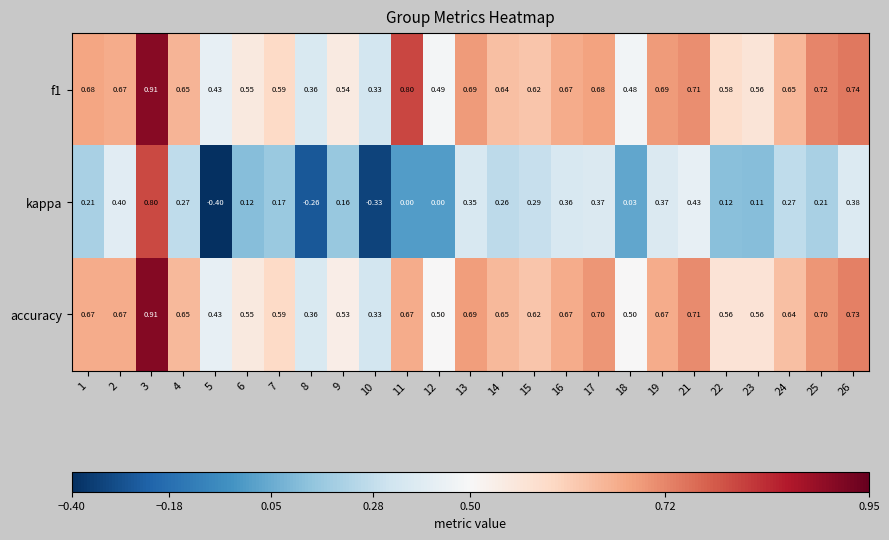

At which category is the sum across all series the highest?

3